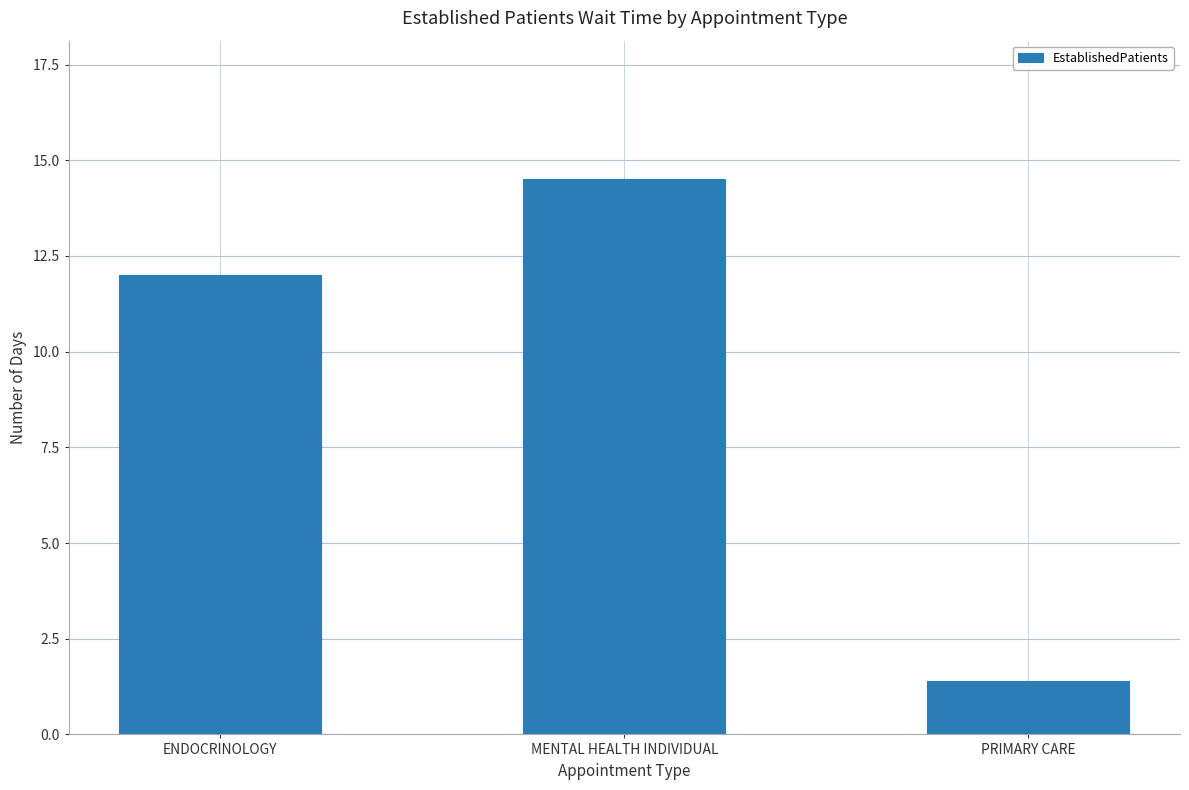

Count the number of data series in this chart.

1